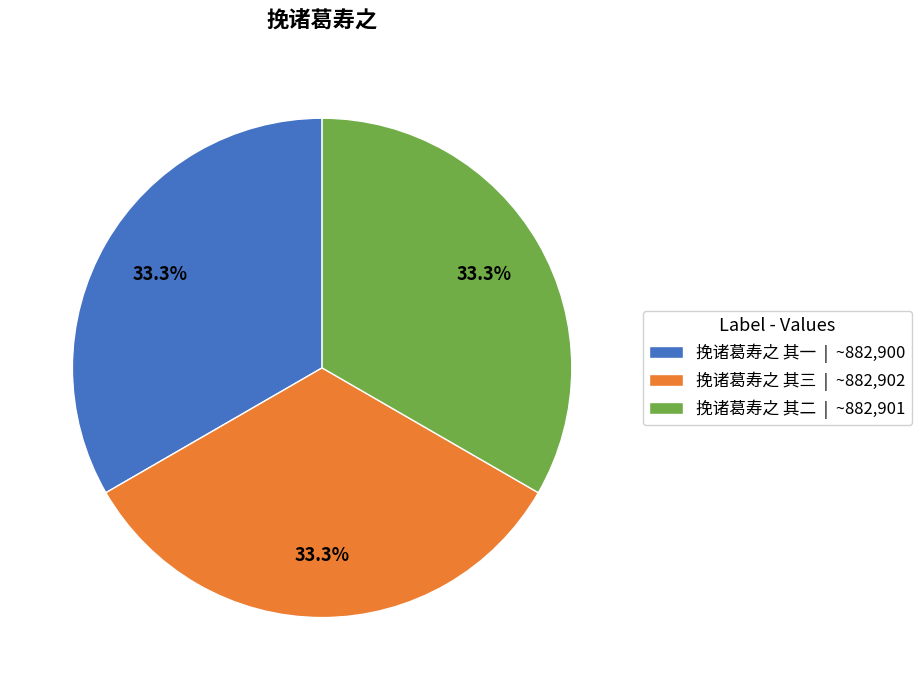

What is the ratio of the value at 挽诸葛寿之 其二 | ~882,901 to the value at 挽诸葛寿之 其一 | ~882,900?

1.0